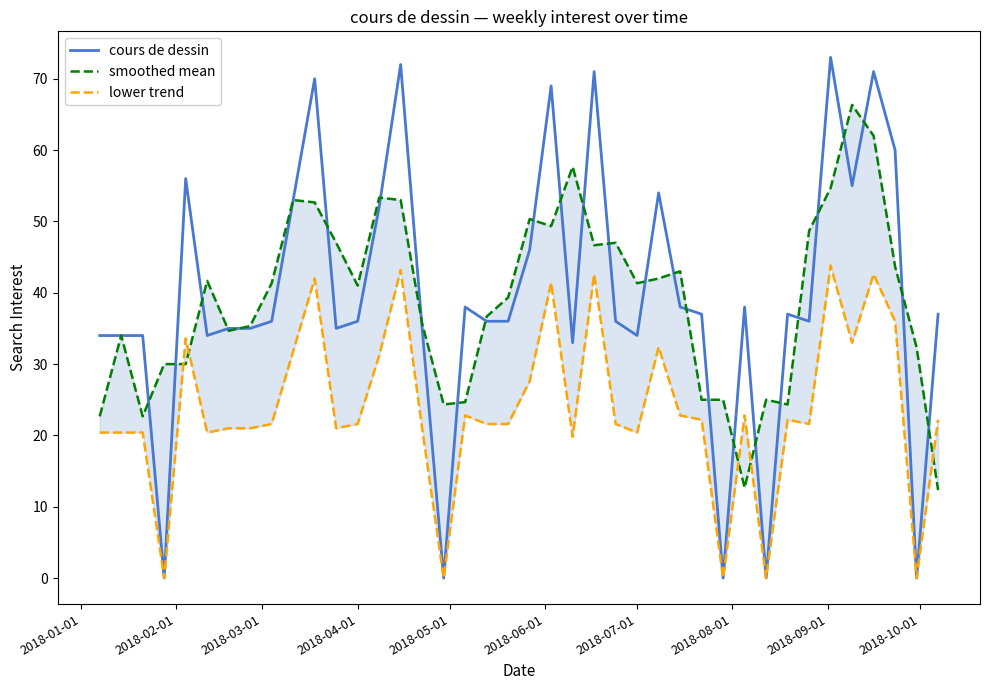

Reading left to right, what are all the values shown in this chart?

cours de dessin: 34.0	34.0	34.0	0.0	56.0	34.0	35.0	35.0	36.0	53.0	70.0	35.0	36.0	52.0	72.0	35.0	0.0	38.0	36.0	36.0	46.0	69.0	33.0	71.0	36.0	34.0	54.0	38.0	37.0	0.0	38.0	0.0	37.0	36.0	73.0	55.0	71.0	60.0	0.0	37.0
smoothed mean: 22.7	34.0	22.7	30.0	30.0	41.7	34.7	35.3	41.3	53.0	52.7	47.0	41.0	53.3	53.0	35.7	24.3	24.7	36.7	39.3	50.3	49.3	57.7	46.7	47.0	41.3	42.0	43.0	25.0	25.0	12.7	25.0	24.3	48.7	54.7	66.3	62.0	43.7	32.3	12.3
lower trend: 20.4	20.4	20.4	0.0	33.6	20.4	21.0	21.0	21.6	31.8	42.0	21.0	21.6	31.2	43.2	21.0	0.0	22.8	21.6	21.6	27.6	41.4	19.8	42.6	21.6	20.4	32.4	22.8	22.2	0.0	22.8	0.0	22.2	21.6	43.8	33.0	42.6	36.0	0.0	22.2